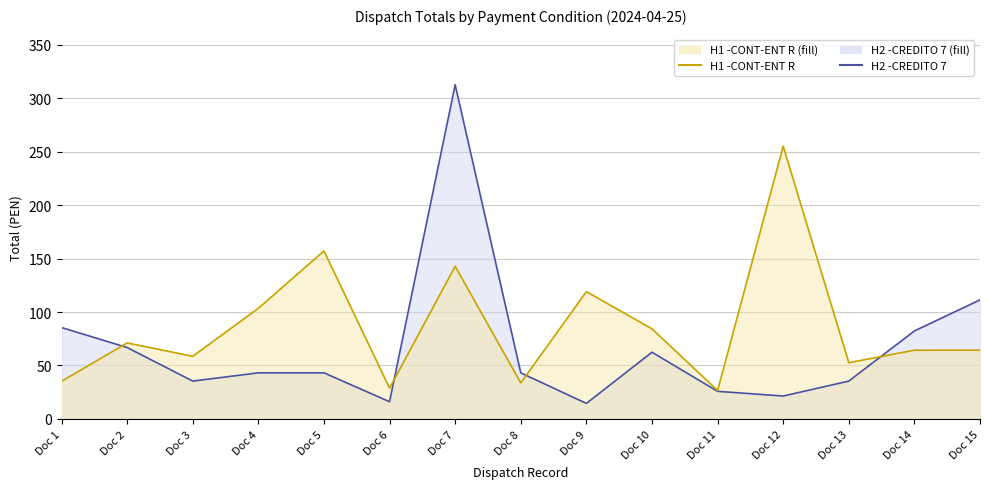

Does the chart have visible grid lines?

Yes